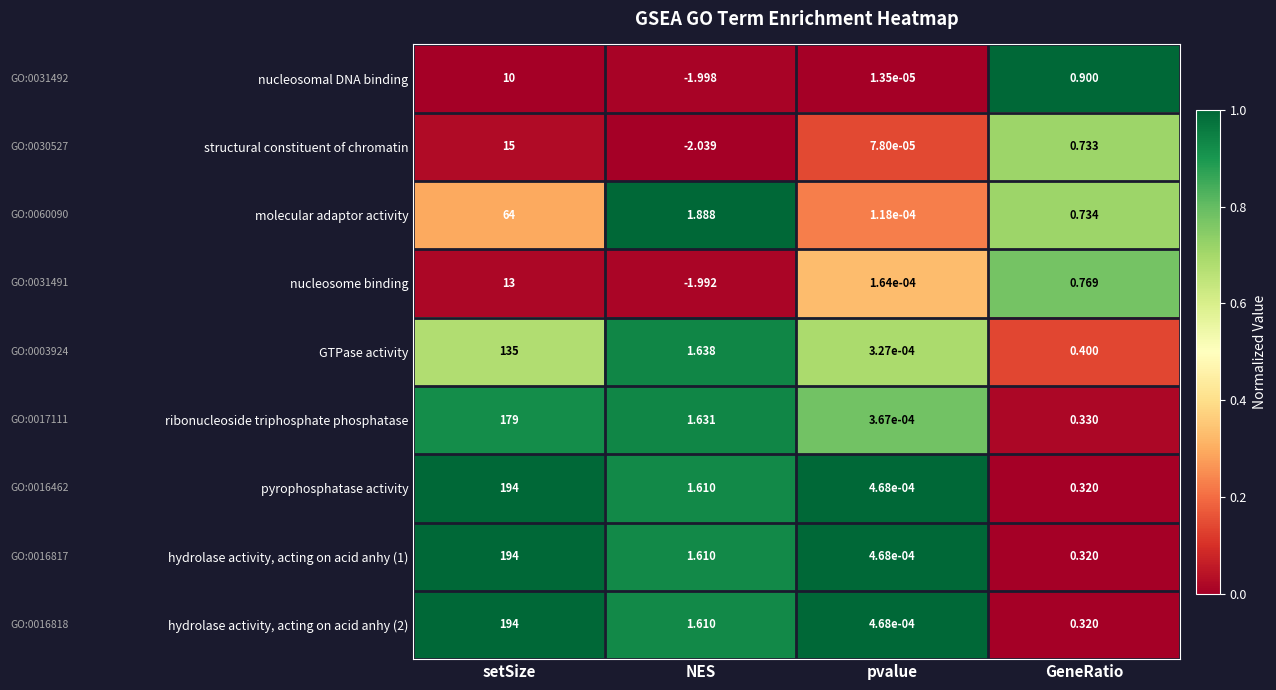

At which label does structural constituent of chromatin reach its peak?

setSize